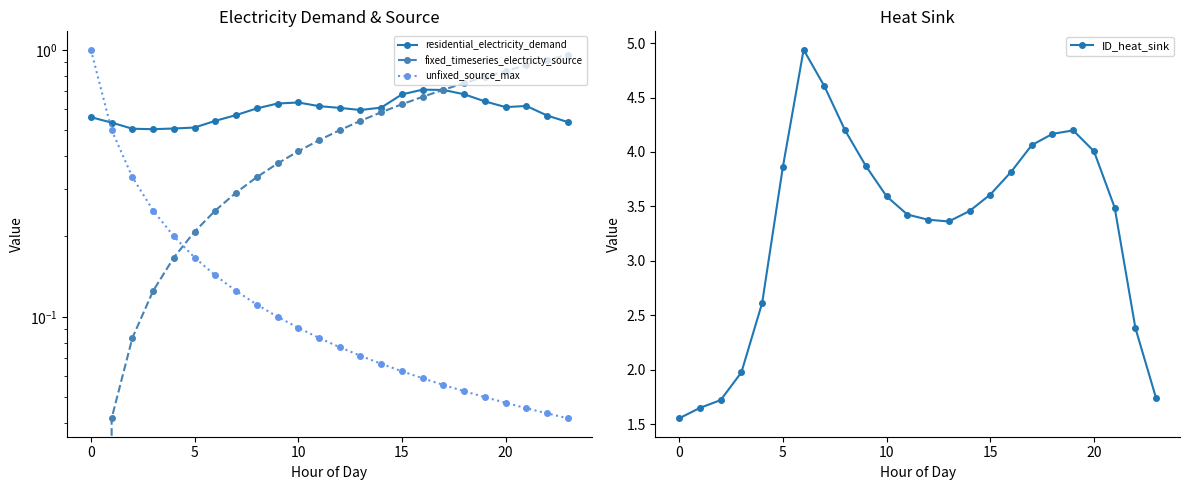

True or false: ID_heat_sink has a value of 3.6 at 15.

True